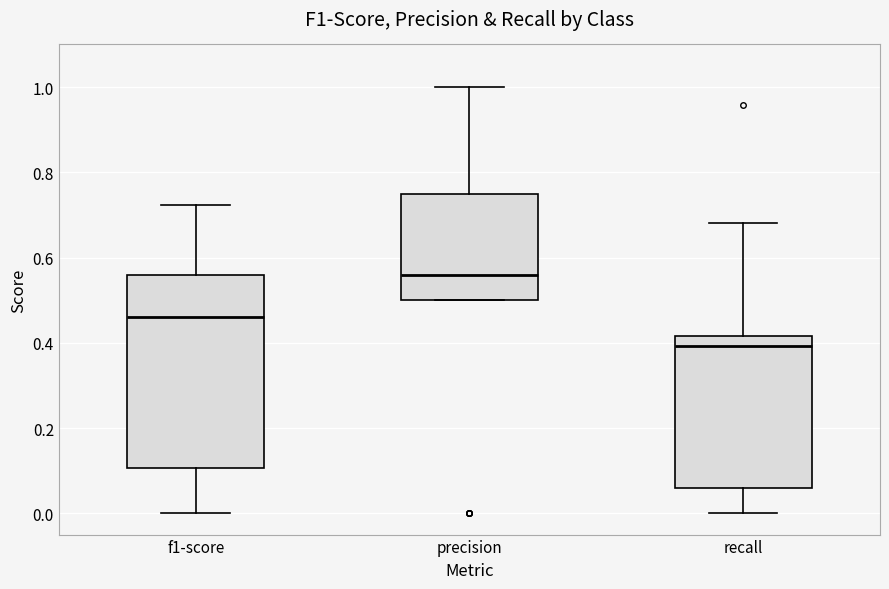

Which box has the highest median line?

precision